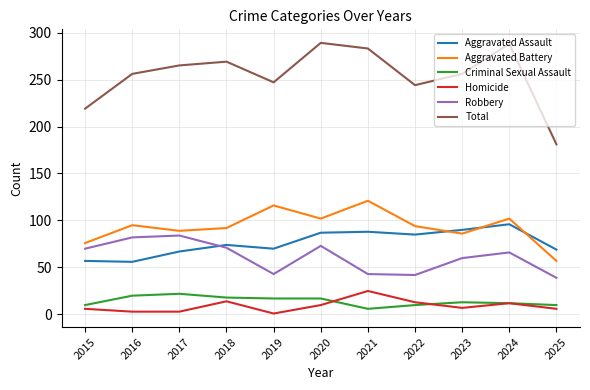

Is it true that Aggravated Battery equals 57 at 2025?

True